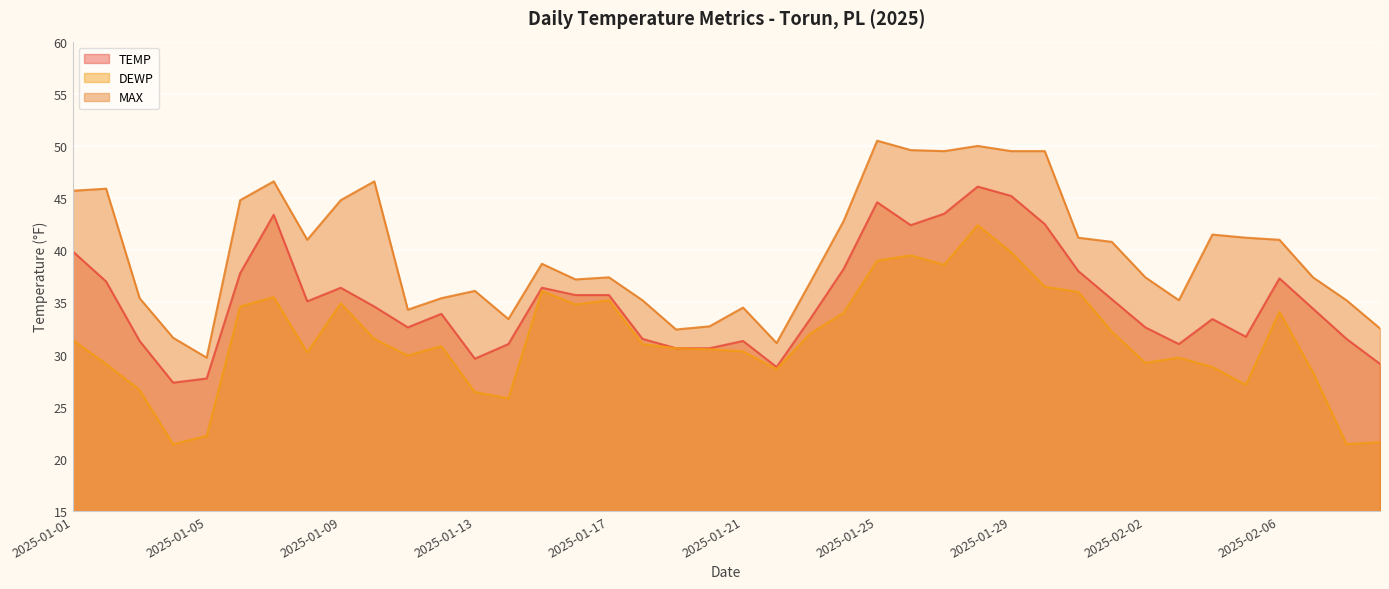

What is the difference between the highest and lowest values at 2025-02-06?

6.9